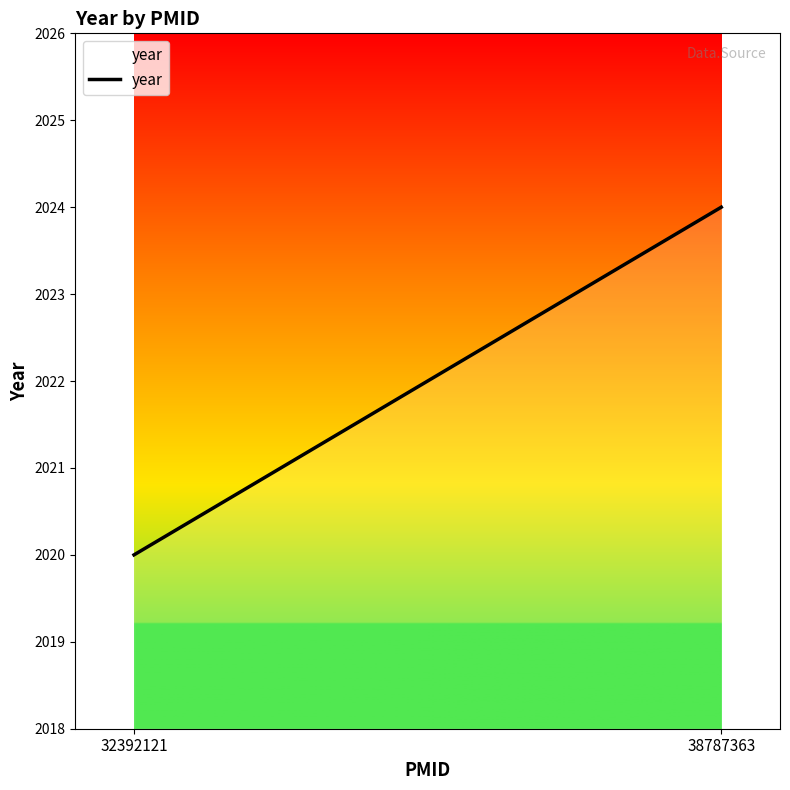

Between 32392121 and 38787363, which is larger?

38787363